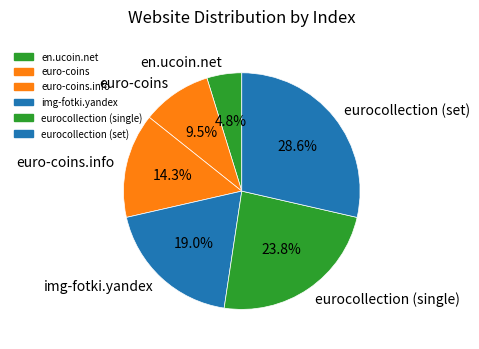

Does any single category account for the majority?

No